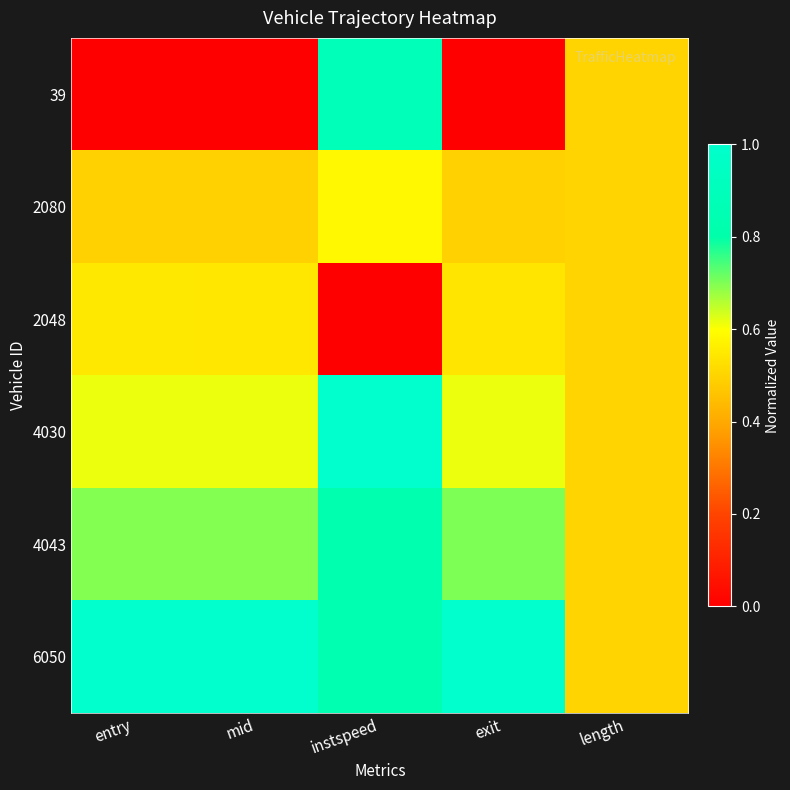

What is the difference between the highest and lowest values at mid?

1.0